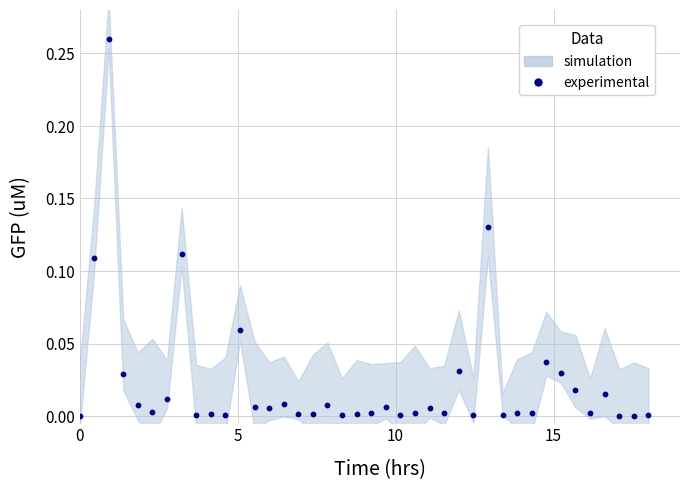

What is the range of X values (max minus min)?

18.0